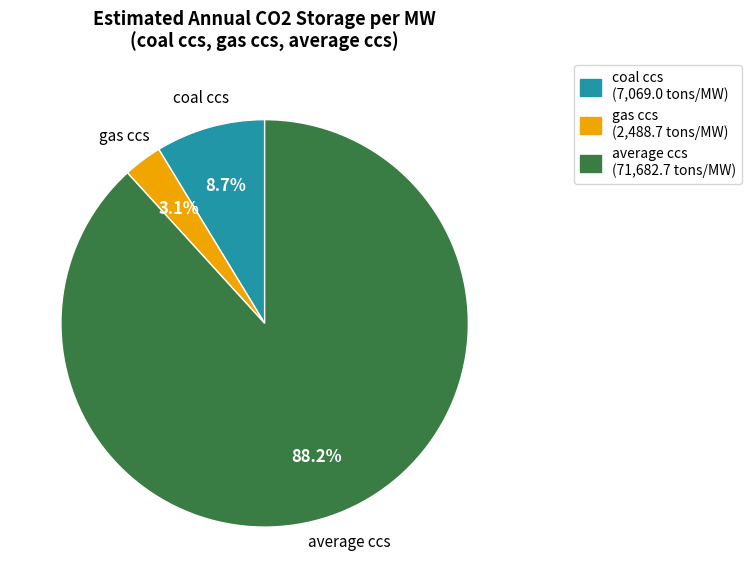

Which slice is the smallest?

gas ccs